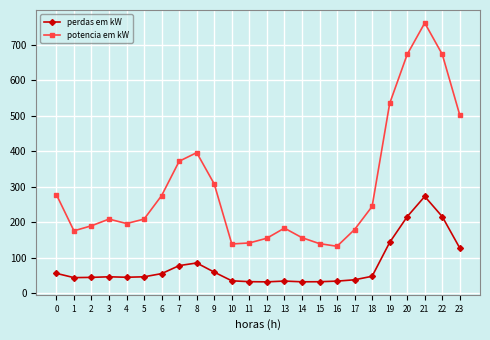

What are all the series names shown in the legend?

perdas em kW, potencia em kW